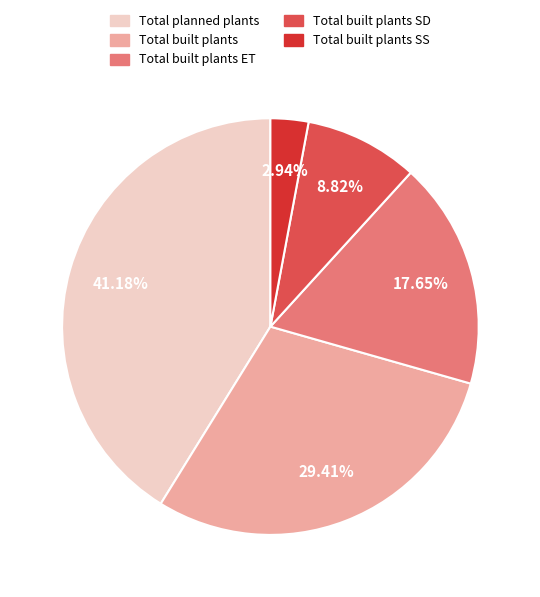

Is there any slice that represents more than half of the pie?

No